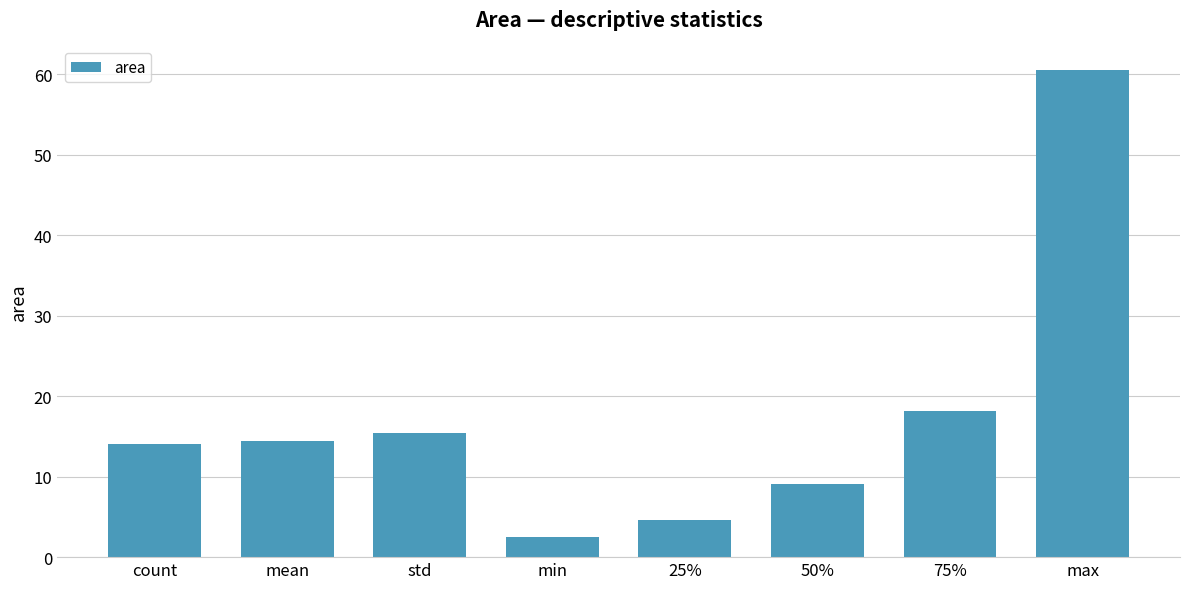

Count the number of categories in the chart.

8